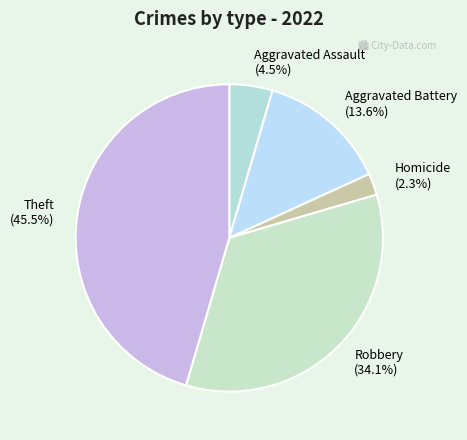

Combined, do Theft and Robbery account for over 50%?

Yes